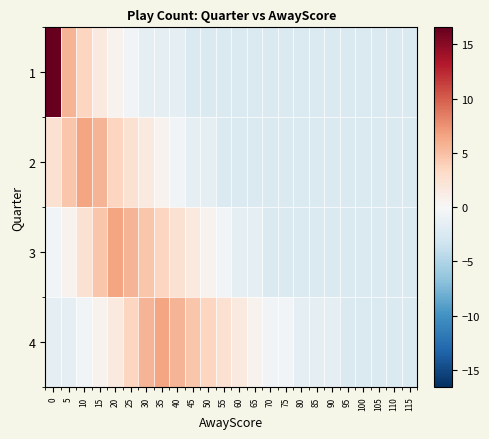

Which series has the largest range (max minus min)?

1